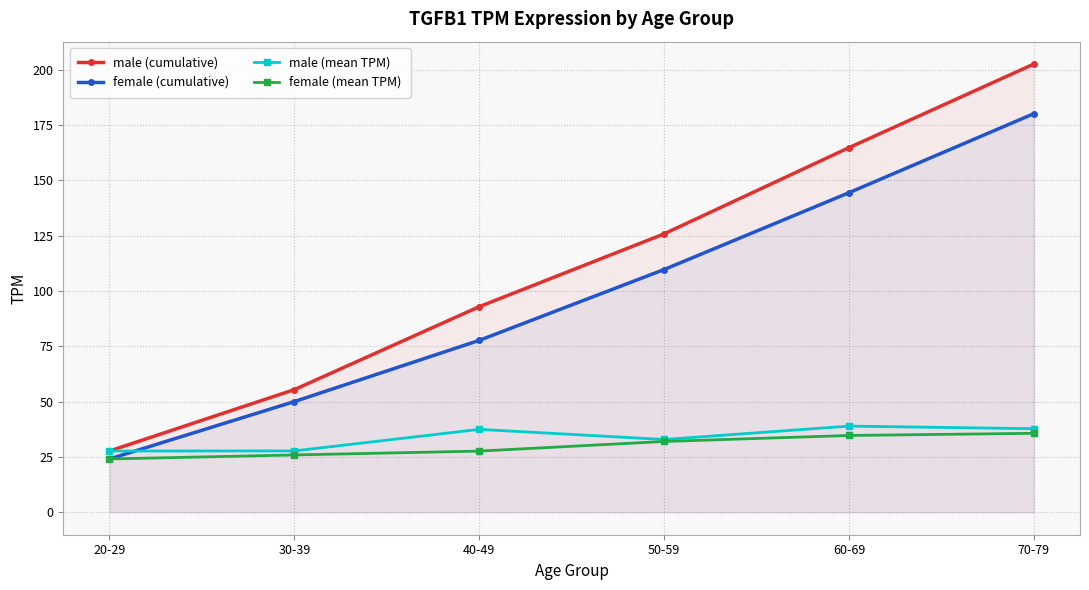

Which series has the largest range (max minus min)?

male (cumulative)